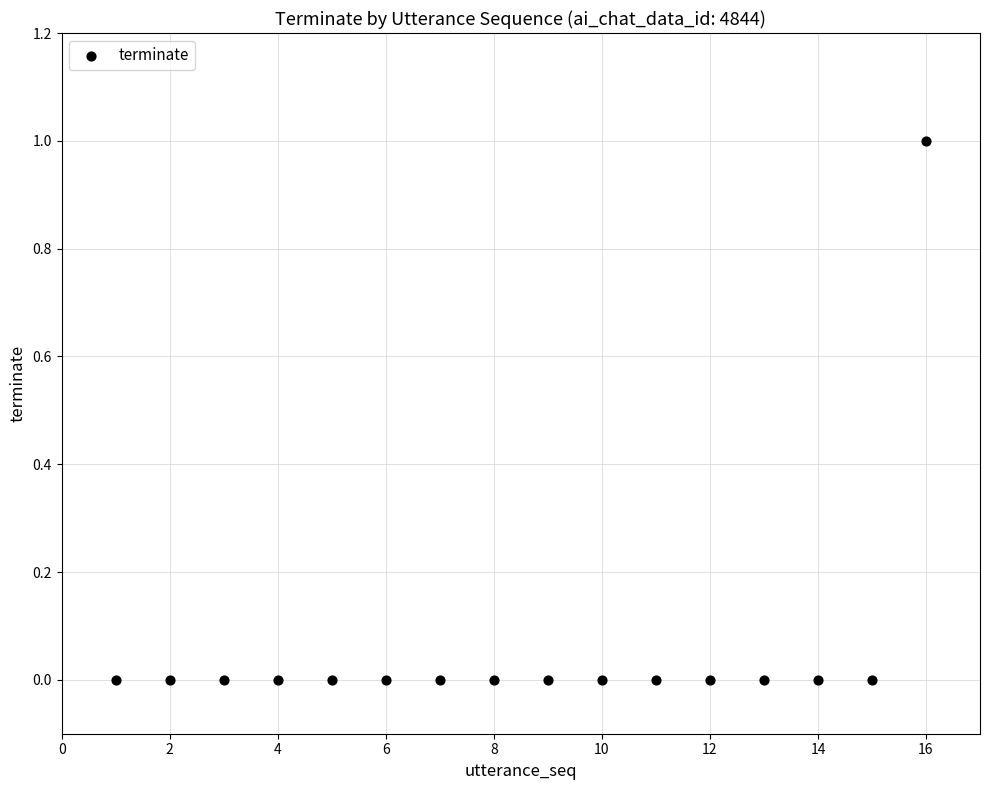

What is the range of X values (max minus min)?

15